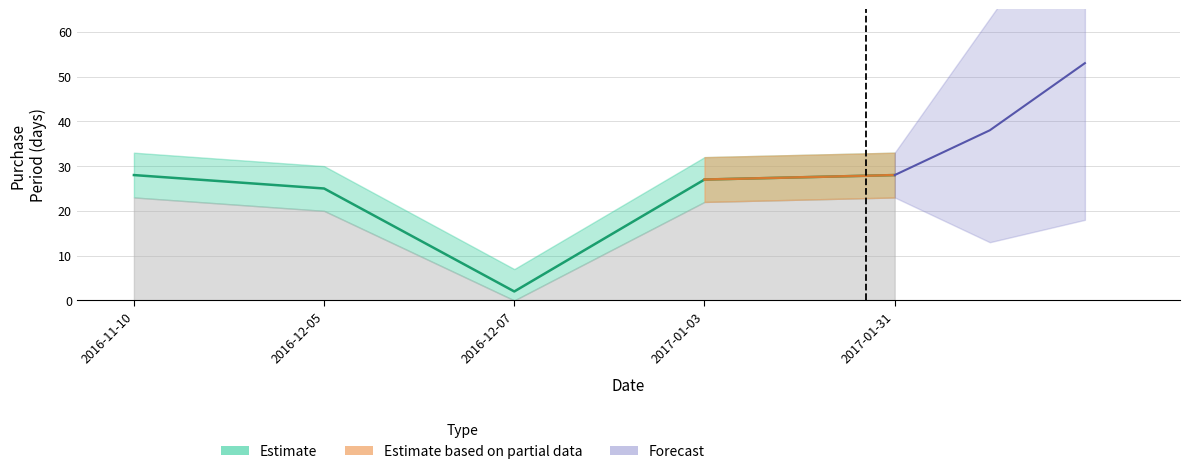

How many interior local valleys (lower than both neighbors) does the data have?

1